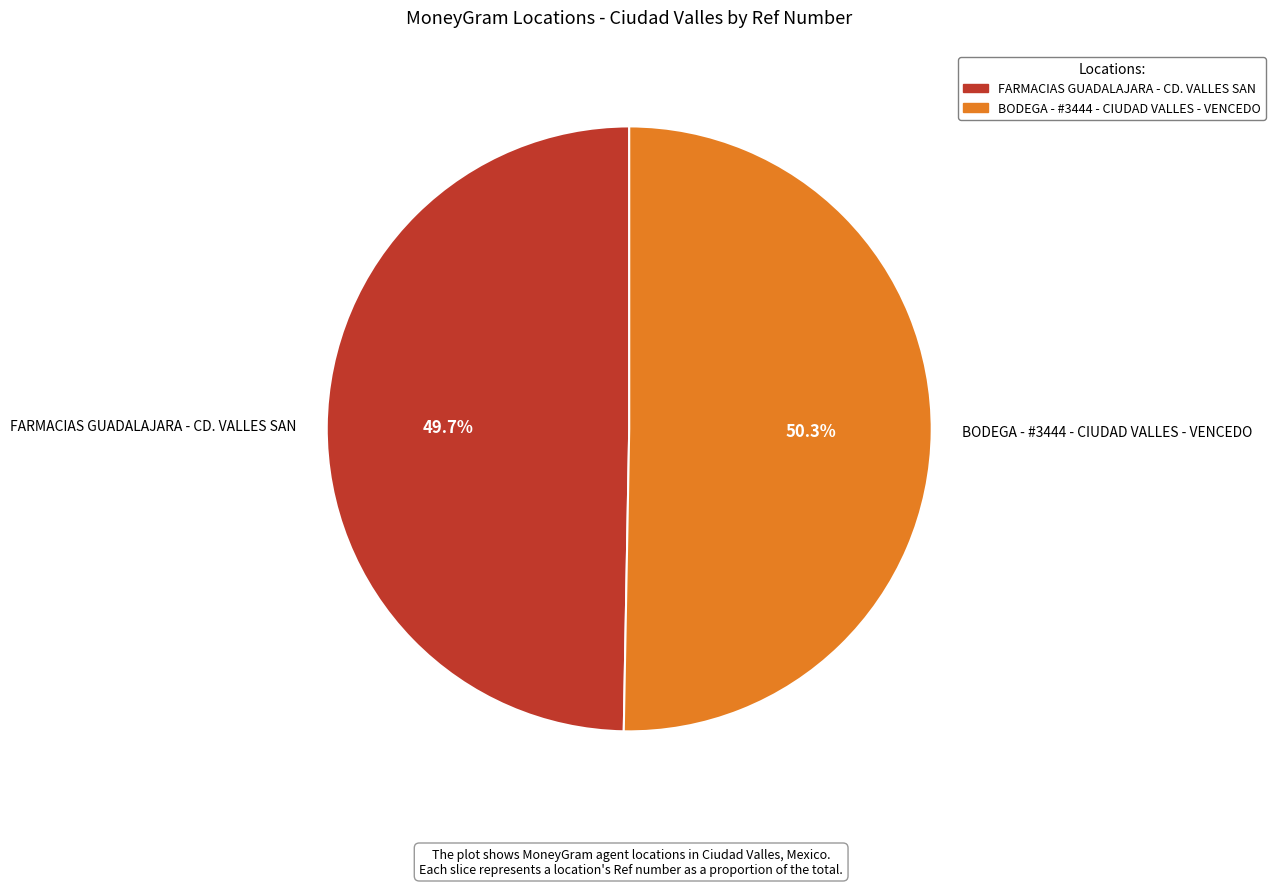

The BODEGA - #3444 - CIUDAD VALLES - VENCEDO slice represents 65% of the pie. True or false?

False